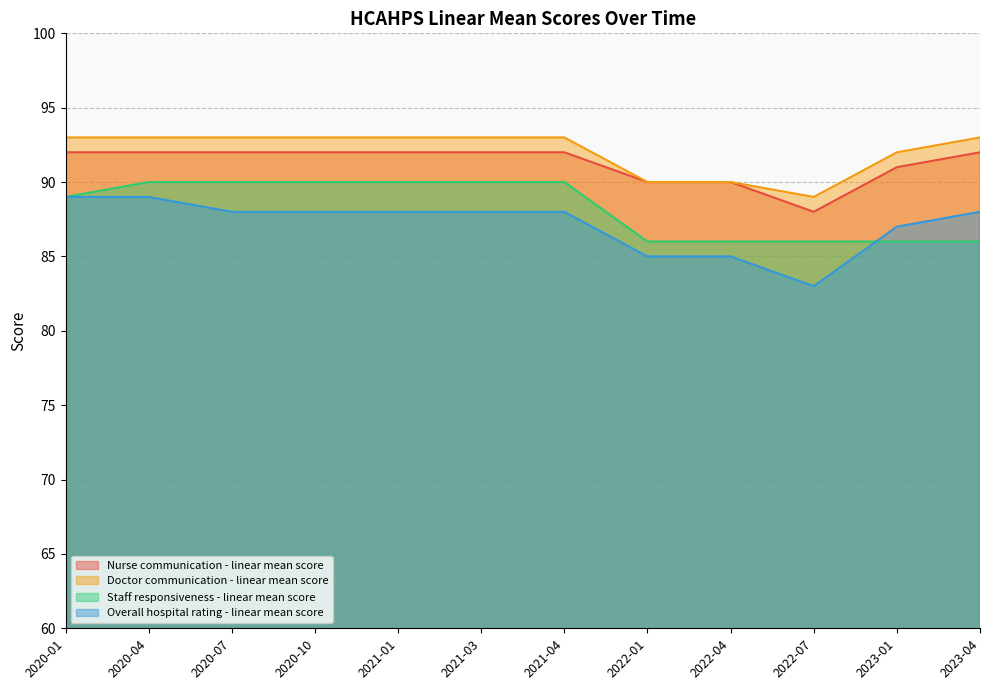

What is the average value of the Nurse communication - linear mean score series?

91